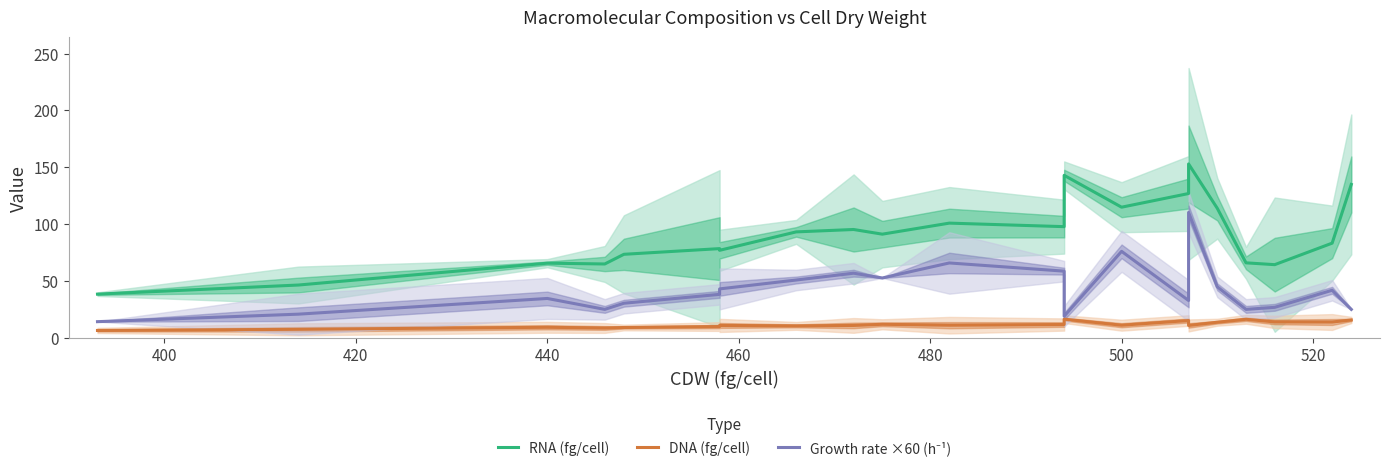

What are all the series names shown in the legend?

RNA (fg/cell), DNA (fg/cell), Growth rate ×60 (h⁻¹)